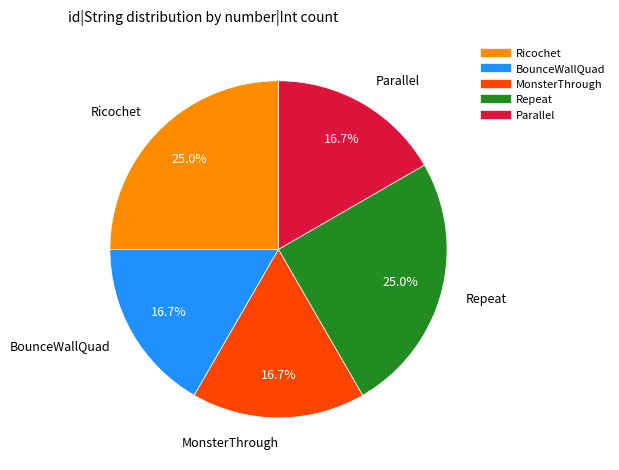

Approximately how many times larger is the value at Ricochet compared to Parallel?

1.5